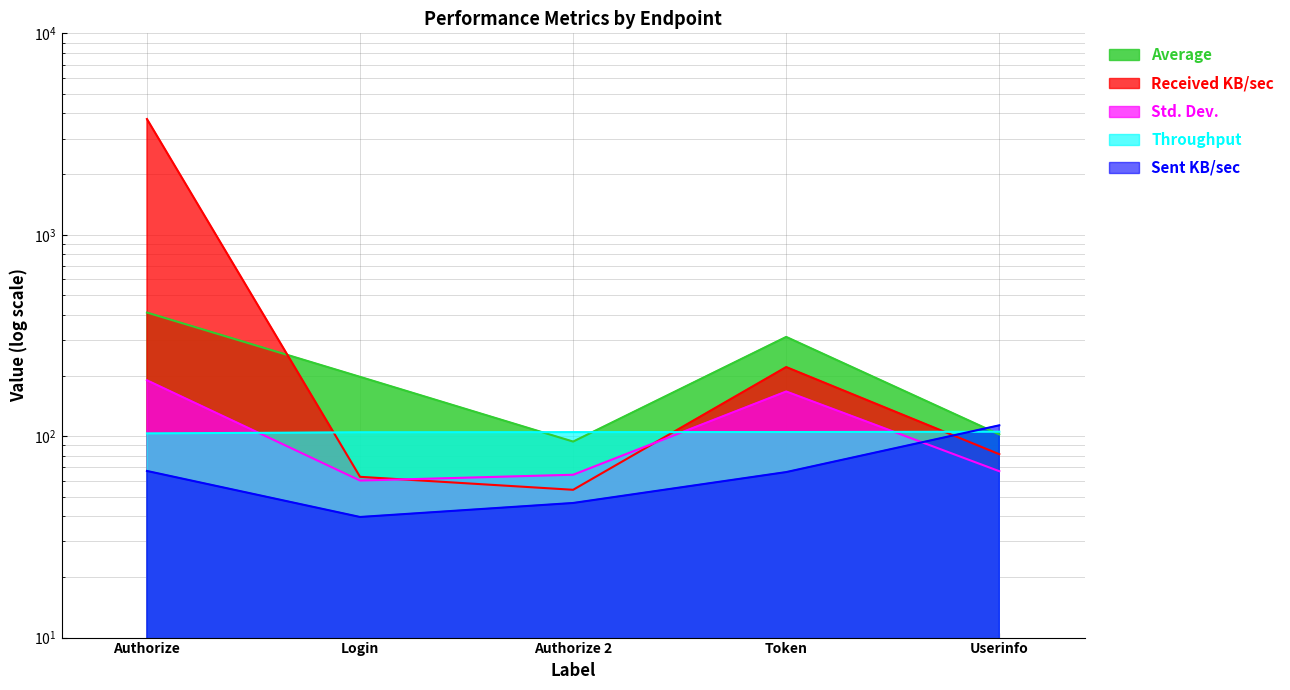

At Login, list the series in order from largest to smallest.

Average, Throughput, Received KB/sec, Std. Dev., Sent KB/sec